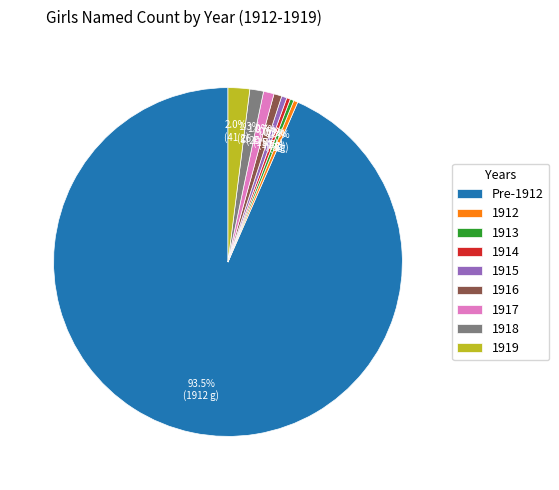

Which has a higher value, 1917 or 1914?

1917